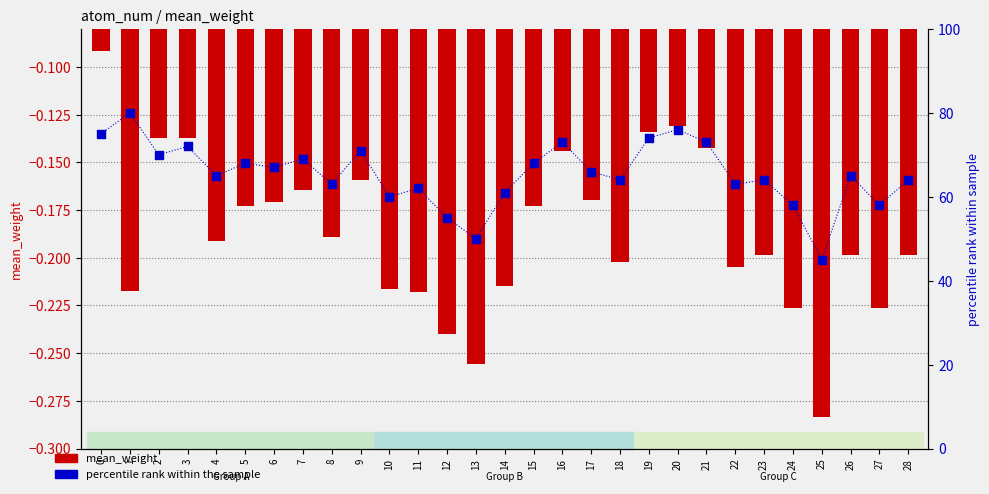

Is the value of mean_weight at 22 greater than the value of percentile rank at 9?

No